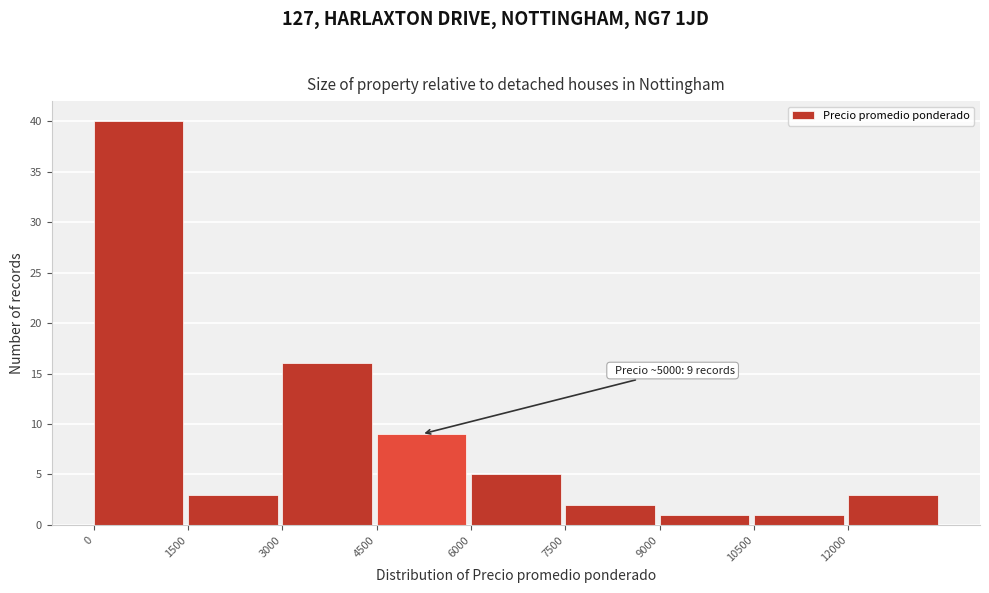

Over which range of the x-axis is the bar tallest?

0 to 1500